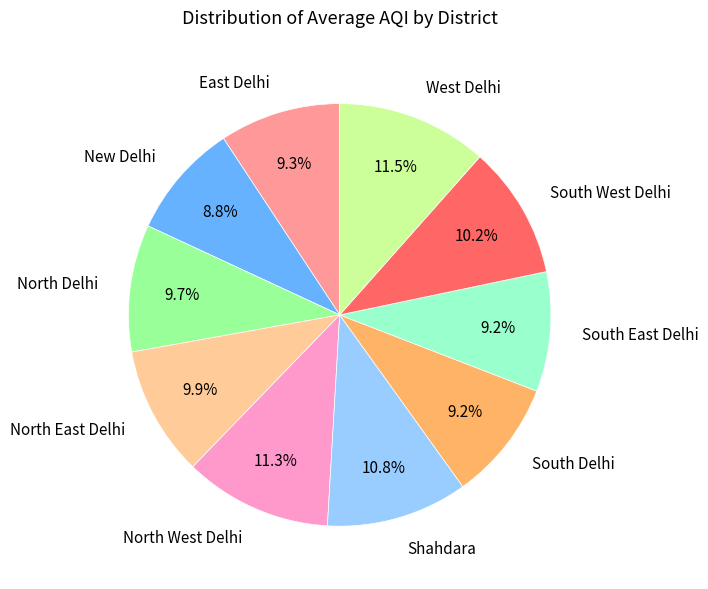

How many slices are in this pie chart?

10